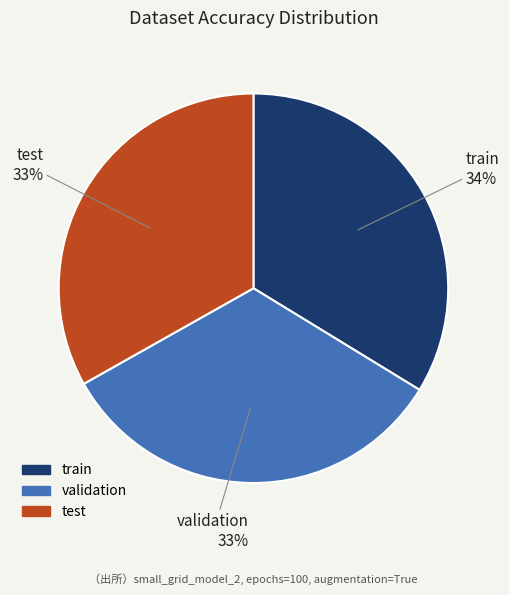

To the nearest percent, what percentage of the pie is test?

33%